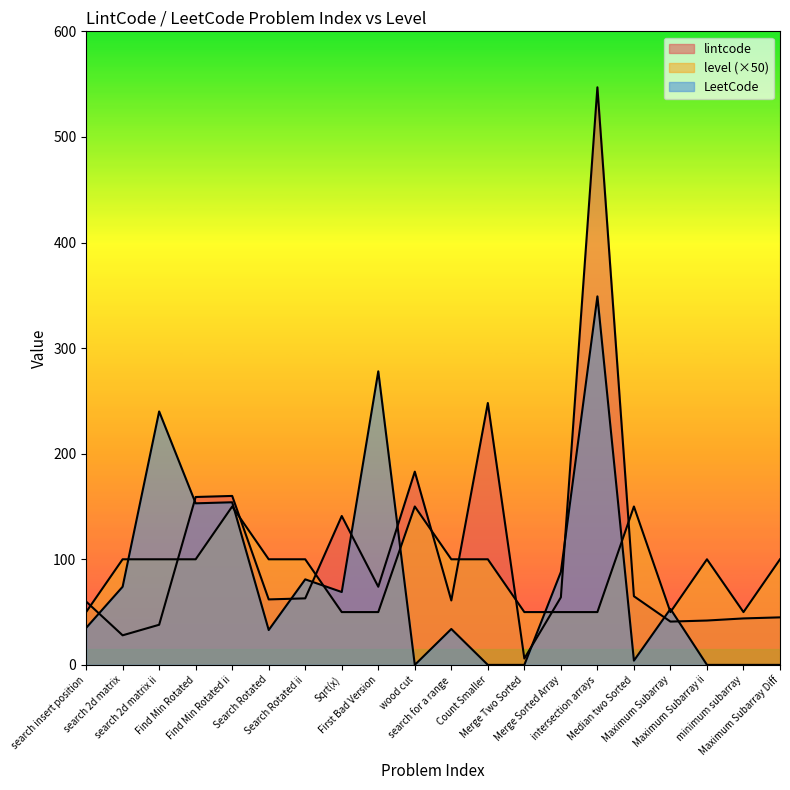

Rank the series at wood cut from highest to lowest value.

lintcode, level, LeetCode